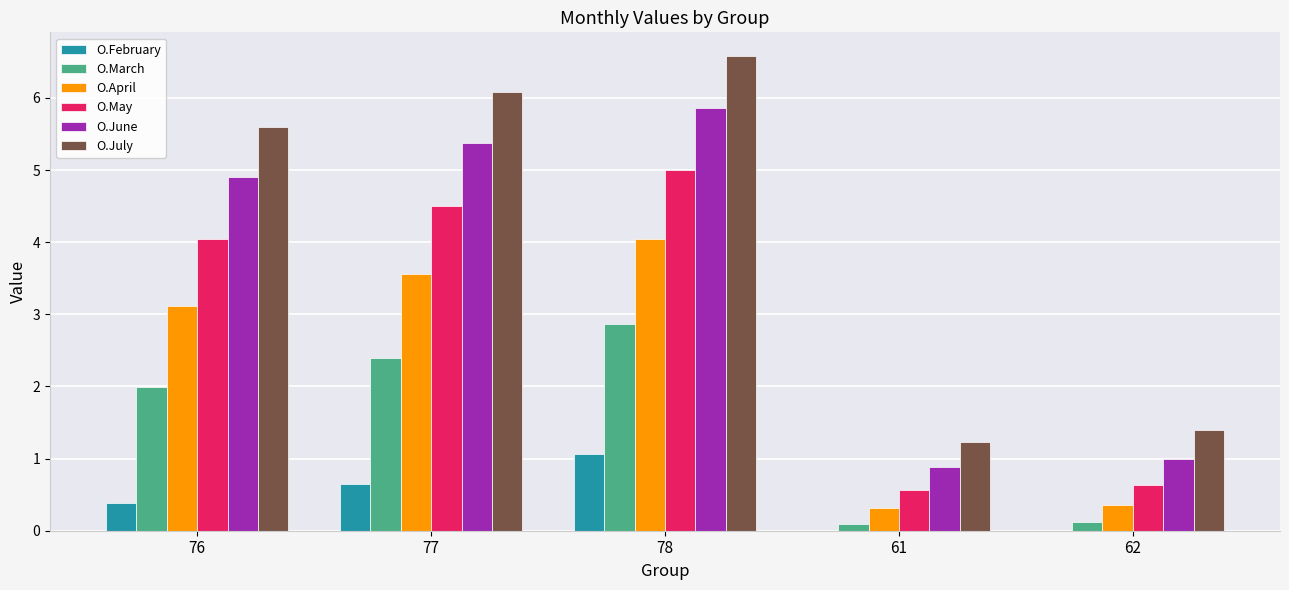

The O.March series shows 3.1 at 76. True or false?

False